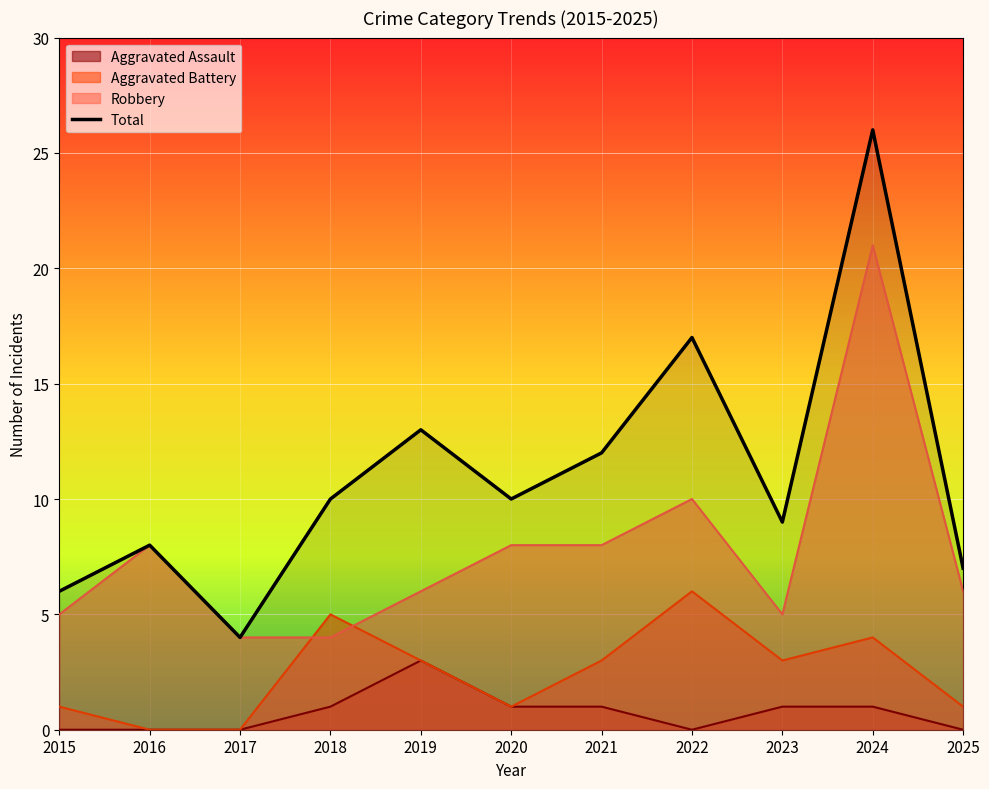

Which label corresponds to the largest value in the chart?

2024